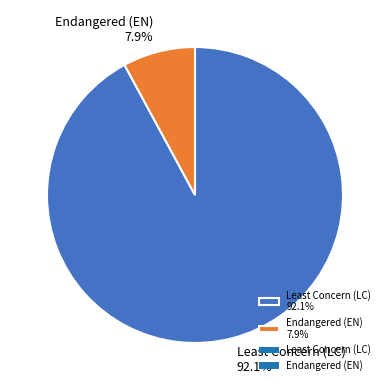

Count the number of slices in the pie.

2